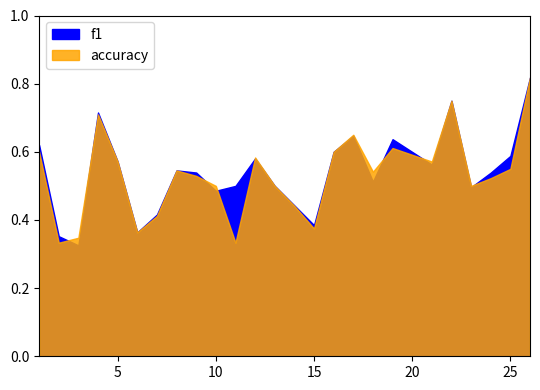

Which series has the largest range (max minus min)?

f1